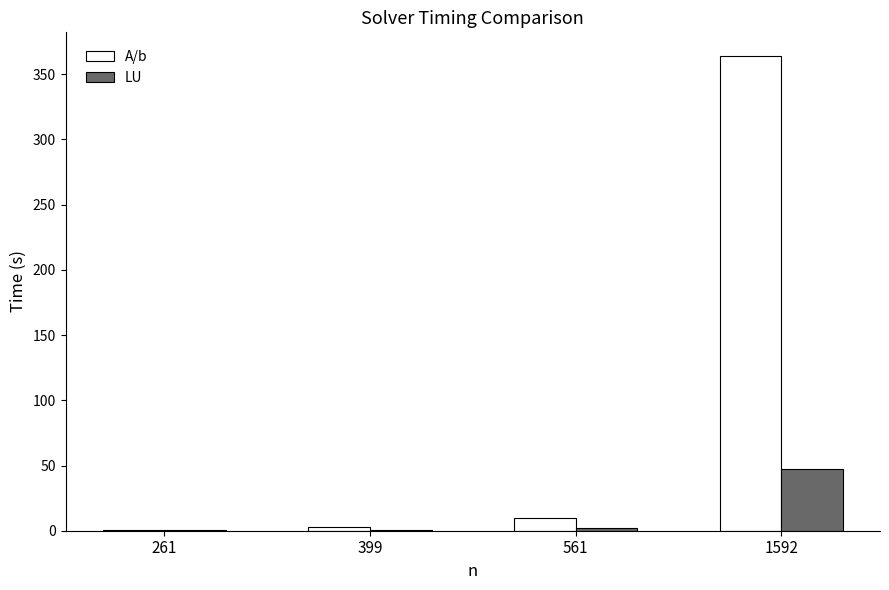

At which category is the sum across all series the highest?

1592